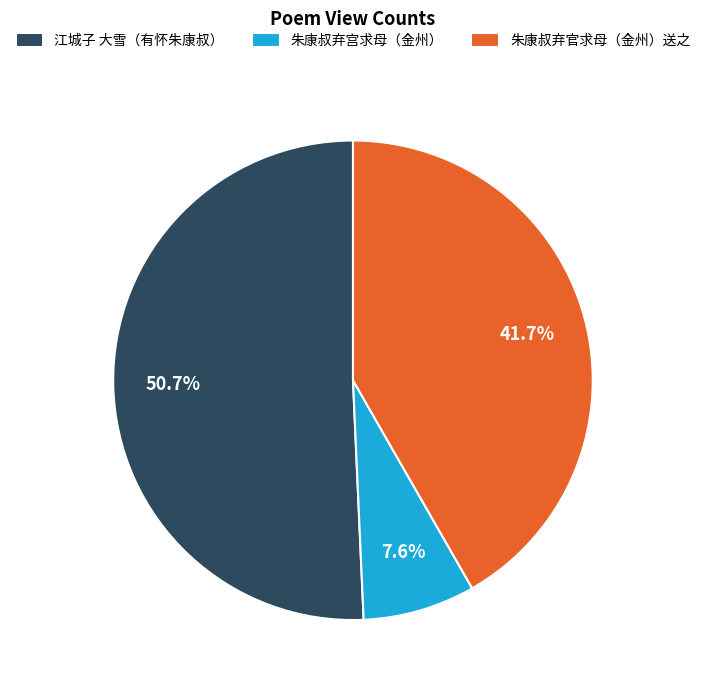

Combined, what portion of the pie is 朱康叔弃官求母（金州）送之 and 江城子 大雪（有怀朱康叔）?

92.4%